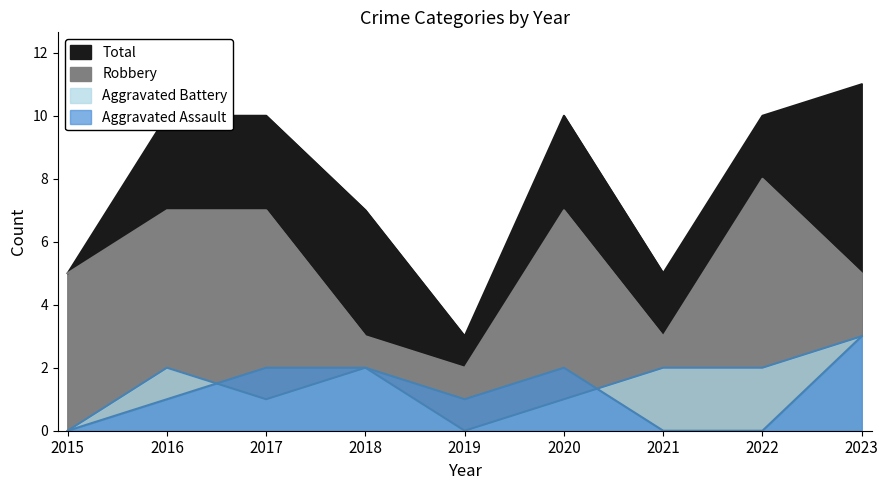

True or false: Robbery and Aggravated Assault cross at least once.

False